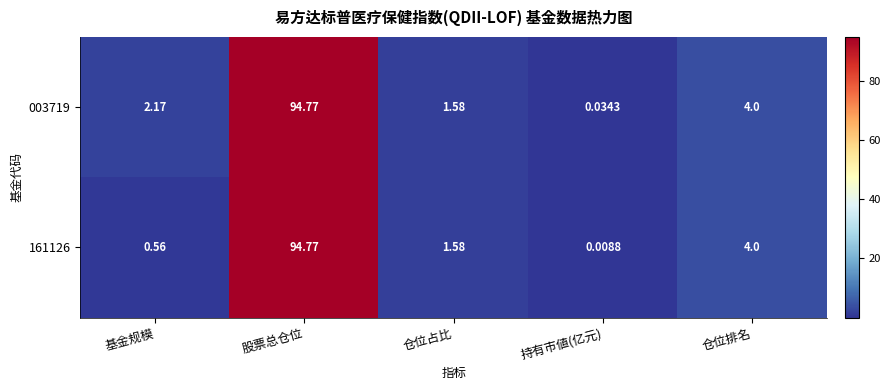

Which label corresponds to the largest value in the chart?

股票总仓位